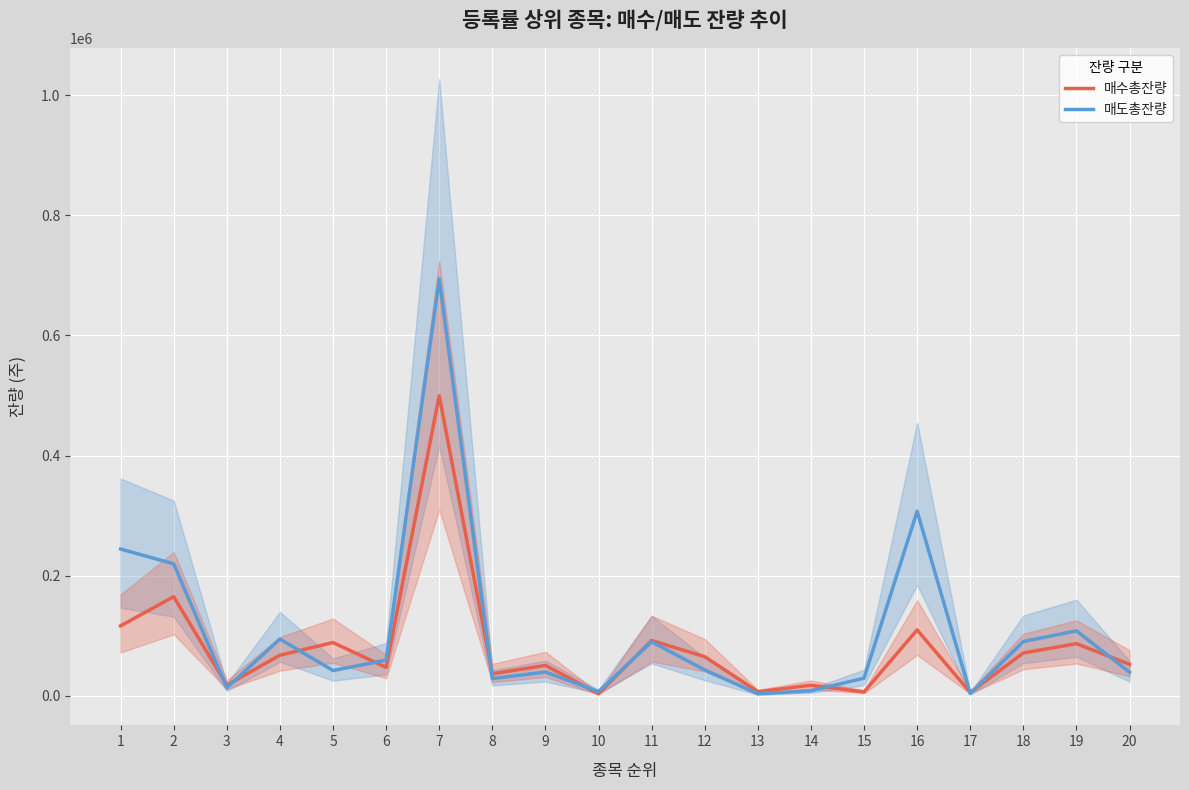

Reading left to right, extract all data points from this chart.

매수총잔량: 1=116417	2=165032	3=17687	4=67529	5=88635	6=47217	7=499654	8=36627	9=50556	10=3455	11=91976	12=65130	13=6791	14=17507	15=6347	16=109681	17=5538	18=71281	19=86717	20=52377
매도총잔량: 1=244383	2=219673	3=13383	4=94440	5=42009	6=59337	7=694050	8=28628	9=39532	10=6854	11=89862	12=43030	13=3242	14=8274	15=29306	16=307366	17=3796	18=90342	19=108159	20=39168